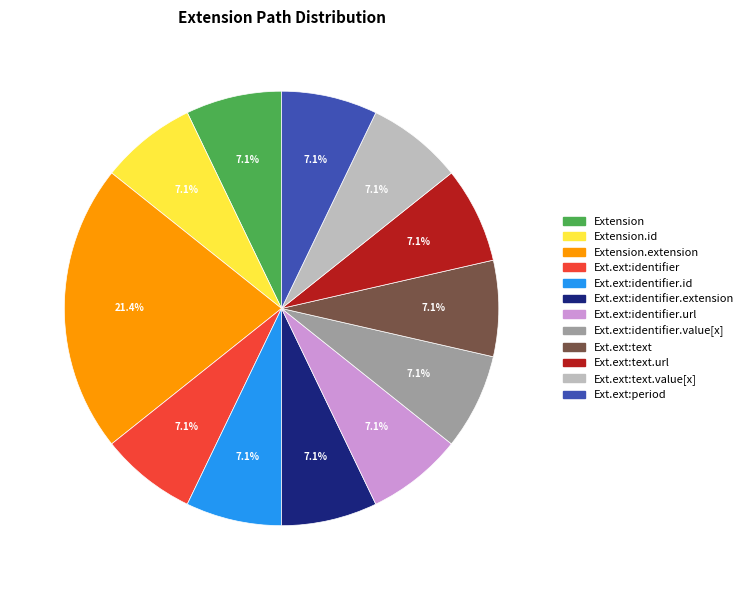

Is there a majority slice in this chart?

No